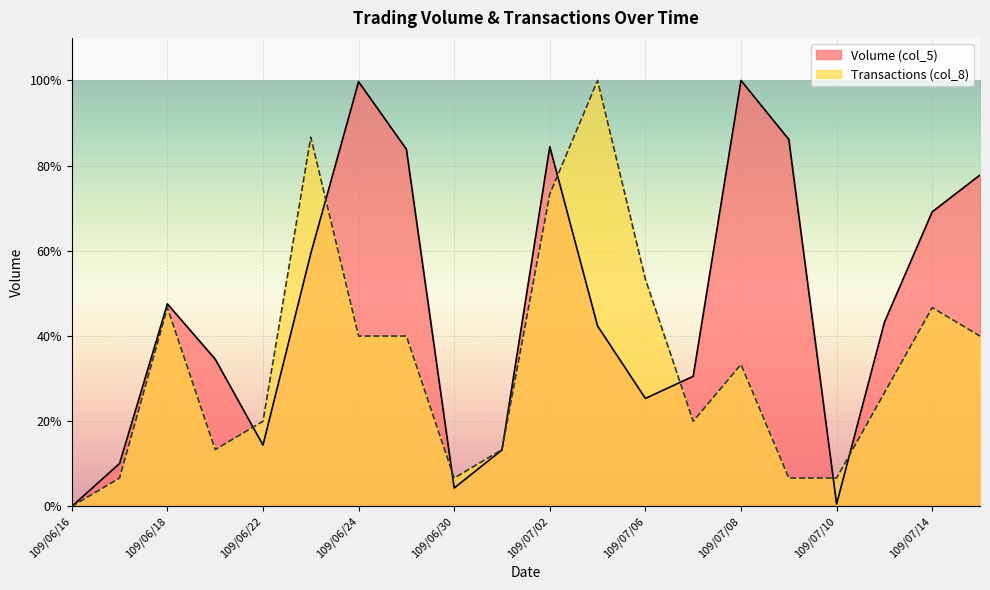

What is the label of the 4th point from the right?

109/07/10